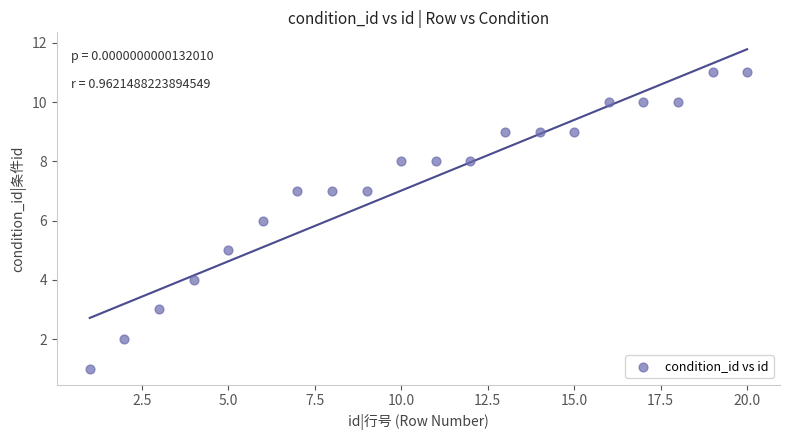

What is the range of Y values (max minus min)?

10